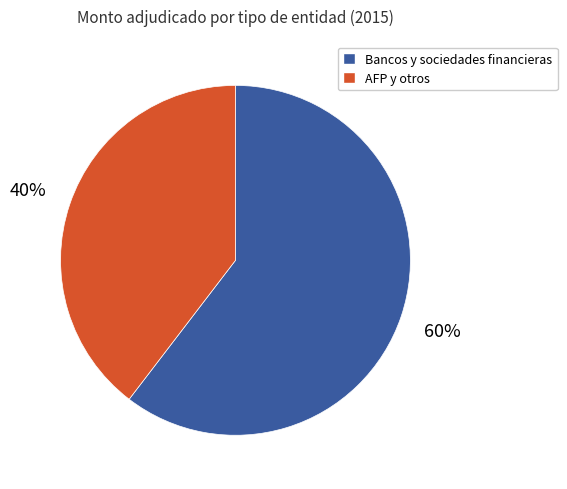

Approximately how many times larger is the value at AFP y otros compared to Bancos y sociedades financieras?

0.7